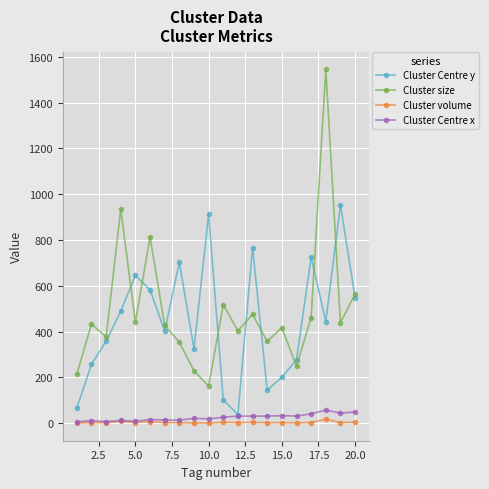

True or false: Cluster size has more than 2 interior local peaks.

True